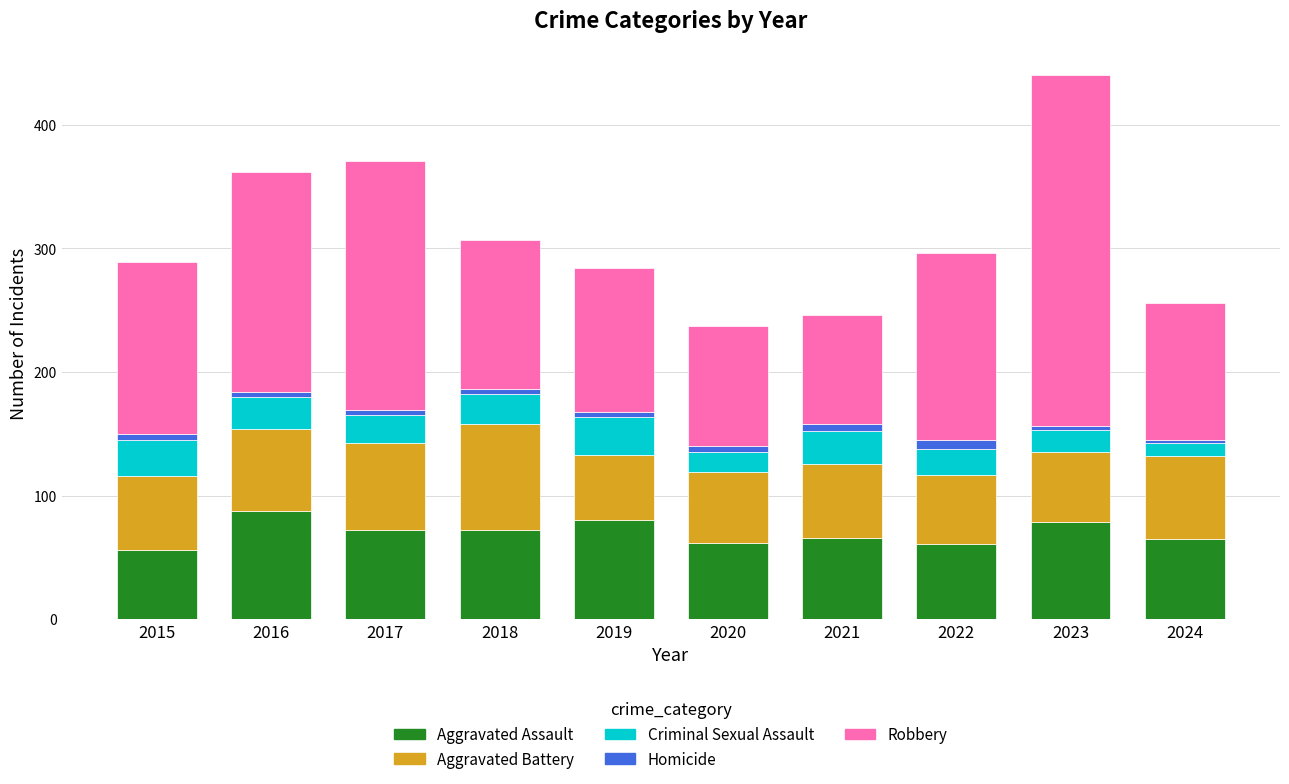

How many distinct data groups are displayed?

5